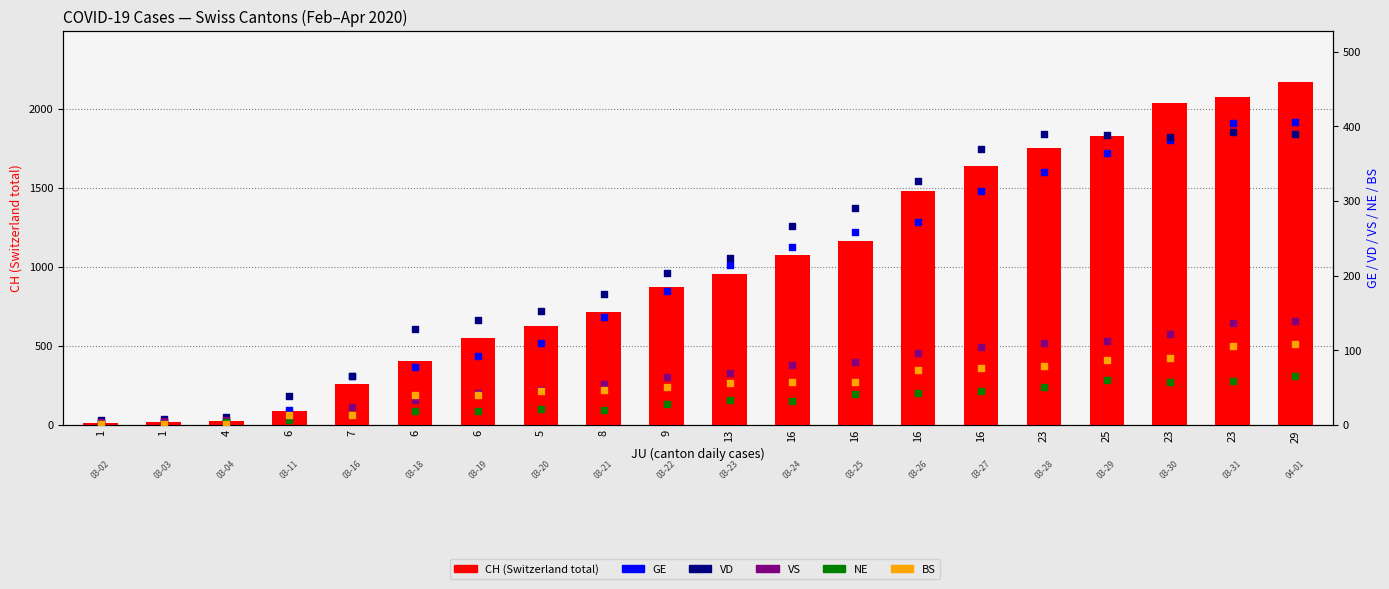

Which series has the largest Y range (max minus min)?

CH (Switzerland total)